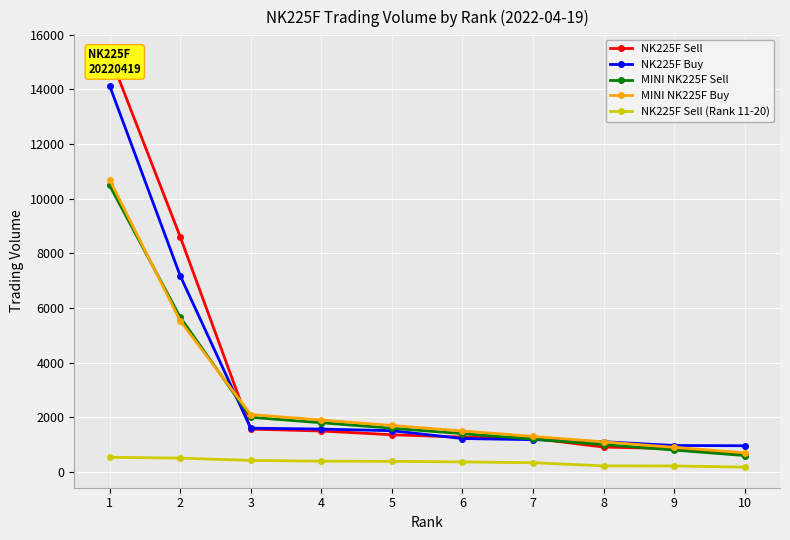

The NK225F Sell series shows 1404 at 8. True or false?

False